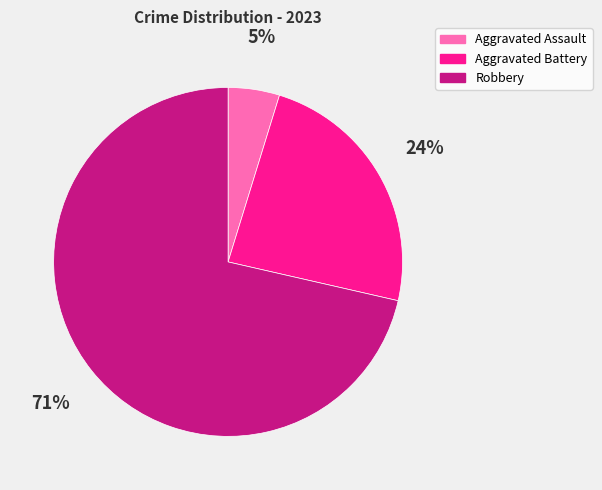

What is the smallest slice in the pie chart?

Aggravated Assault